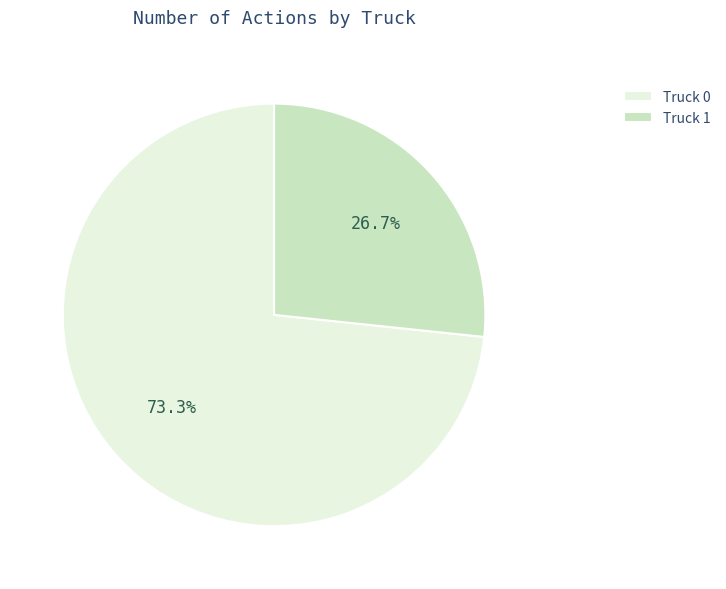

The Truck 0 slice represents 73% of the pie. True or false?

True